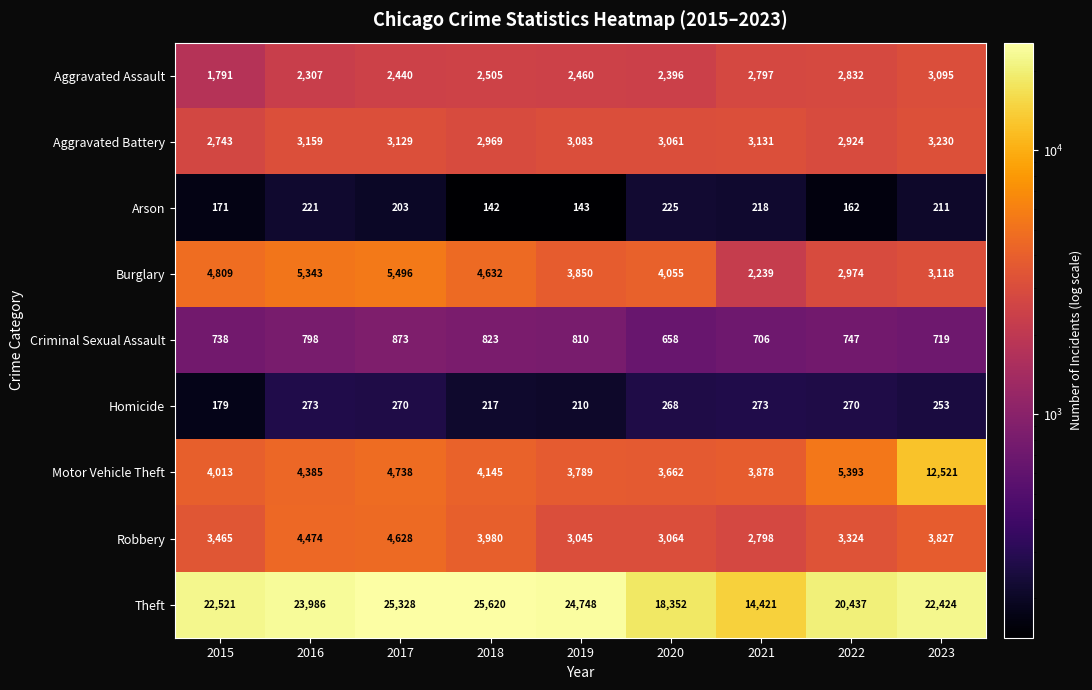

At 2019, list the series in order from smallest to largest.

Arson, Homicide, Criminal Sexual Assault, Aggravated Assault, Robbery, Aggravated Battery, Motor Vehicle Theft, Burglary, Theft